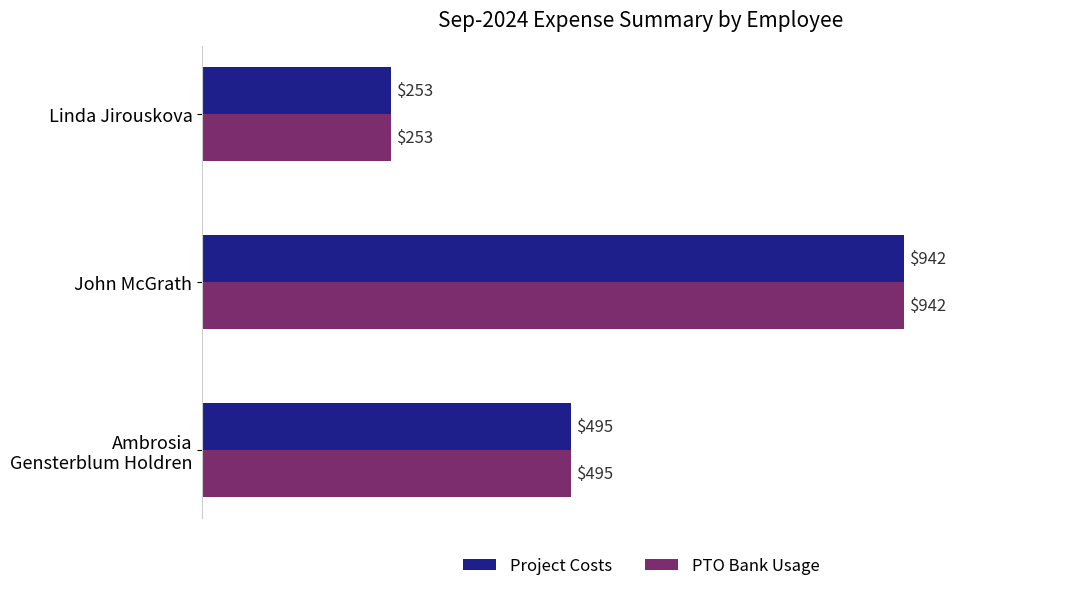

What is the difference between the second highest and minimum values in the PTO Bank Usage series?

242.0